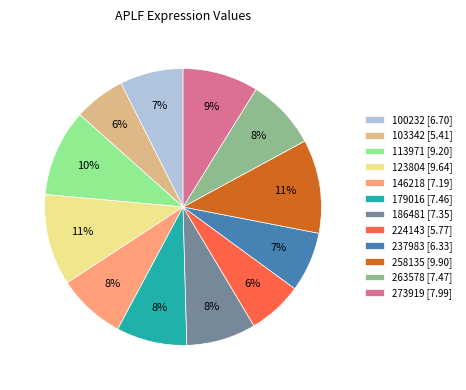

Do 263578 [7.47] and 273919 [7.99] together represent more than half of the pie?

No